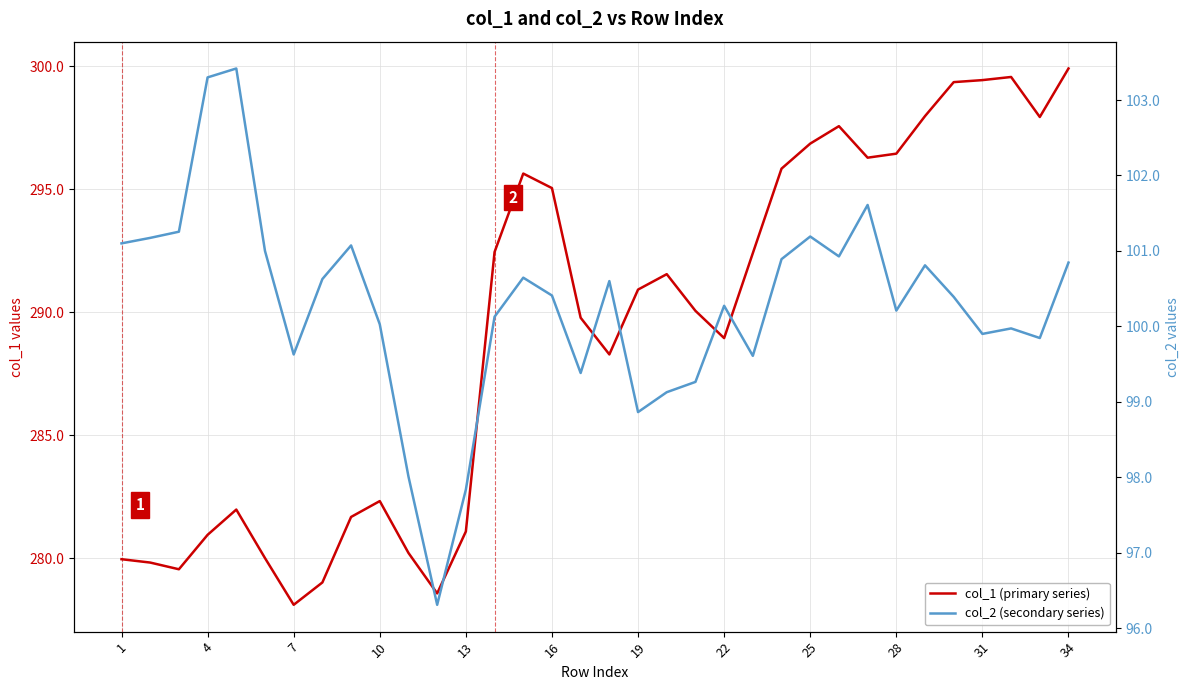

The value of col_1 (primary series) at 28 is 406.3. True or false?

False